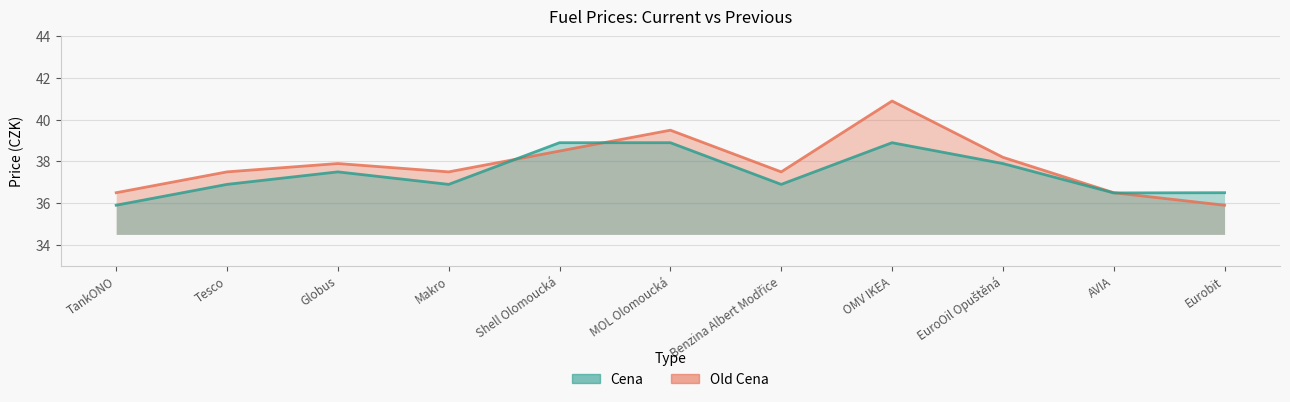

Reading right to left, what are all the values shown in this chart?

Cena: Eurobit=36.5	AVIA=36.5	EuroOil Opuštěná=37.9	OMV IKEA=38.9	Benzina Albert Modřice=36.9	MOL Olomoucká=38.9	Shell Olomoucká=38.9	Makro=36.9	Globus=37.5	Tesco=36.9	TankONO=35.9
Old Cena: Eurobit=35.9	AVIA=36.5	EuroOil Opuštěná=38.2	OMV IKEA=40.9	Benzina Albert Modřice=37.5	MOL Olomoucká=39.5	Shell Olomoucká=38.5	Makro=37.5	Globus=37.9	Tesco=37.5	TankONO=36.5